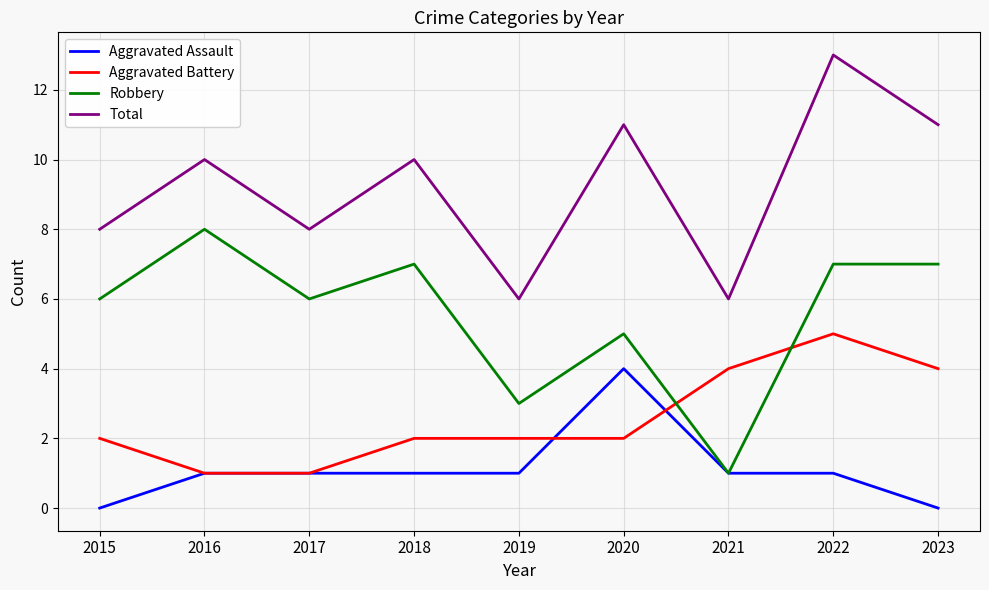

What is the spread (max minus min) of values at 2016?

9